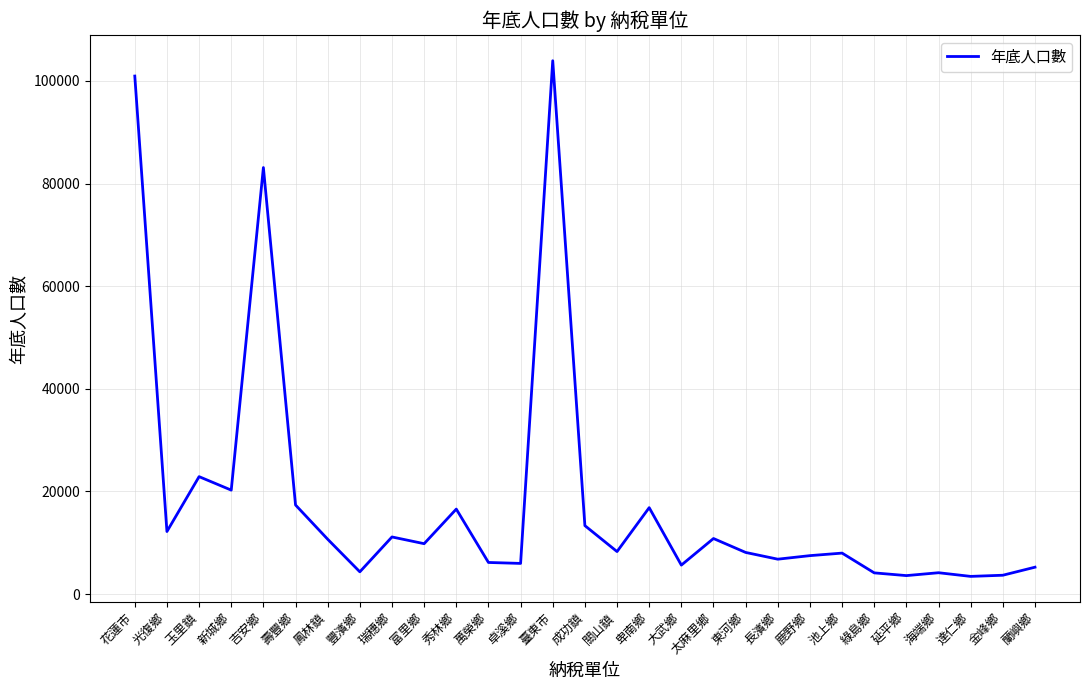

What is the difference between the maximum and minimum values?

100506